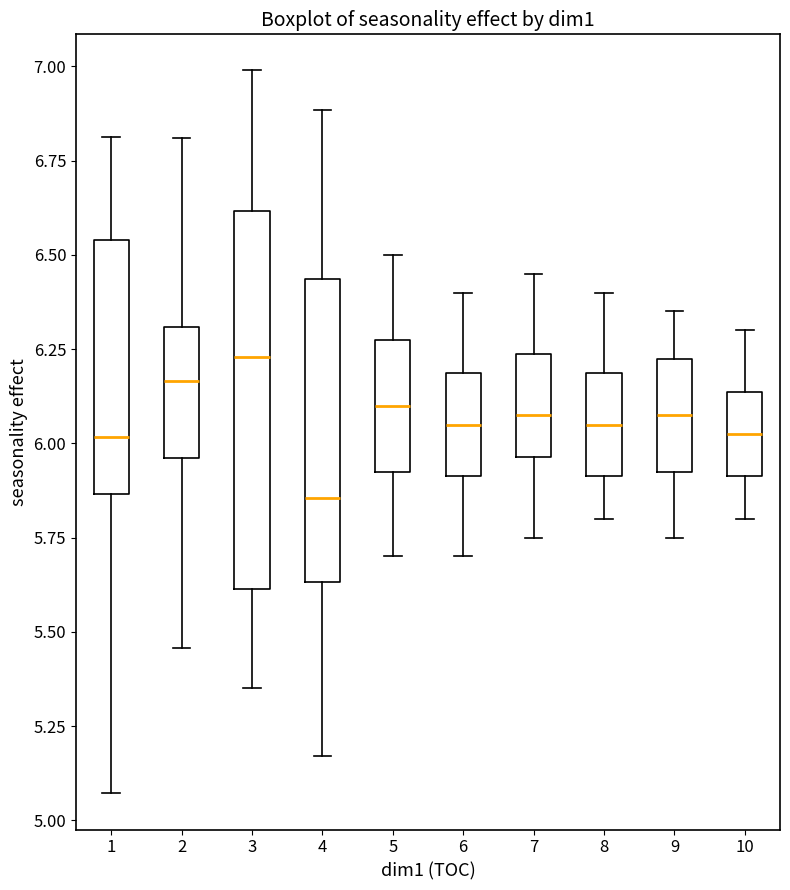

Which box has the lowest median line?

4